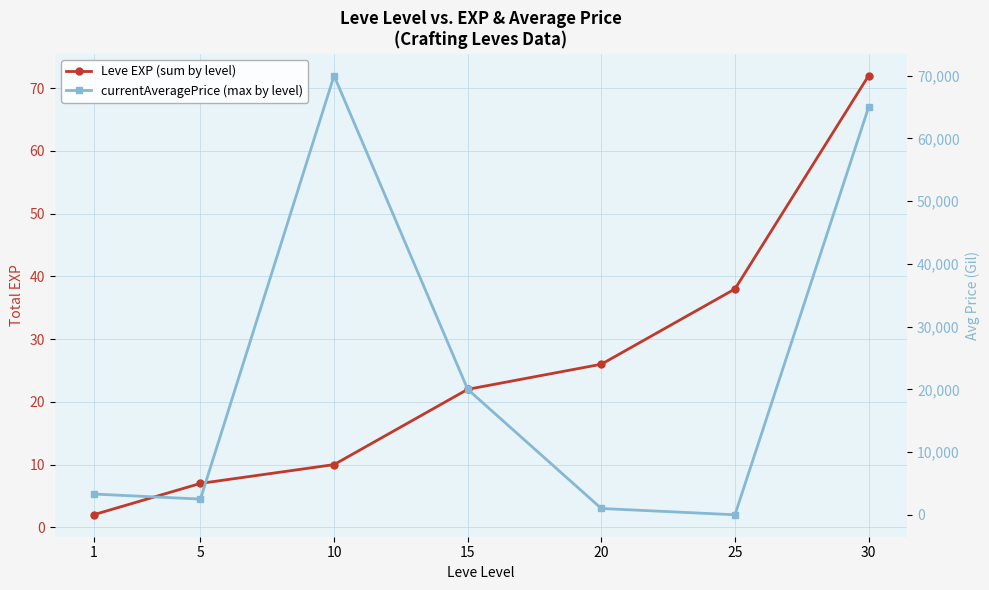

Between which two adjacent categories do Leve EXP (sum by level) and currentAveragePrice (max by level) first intersect?

20 and 25